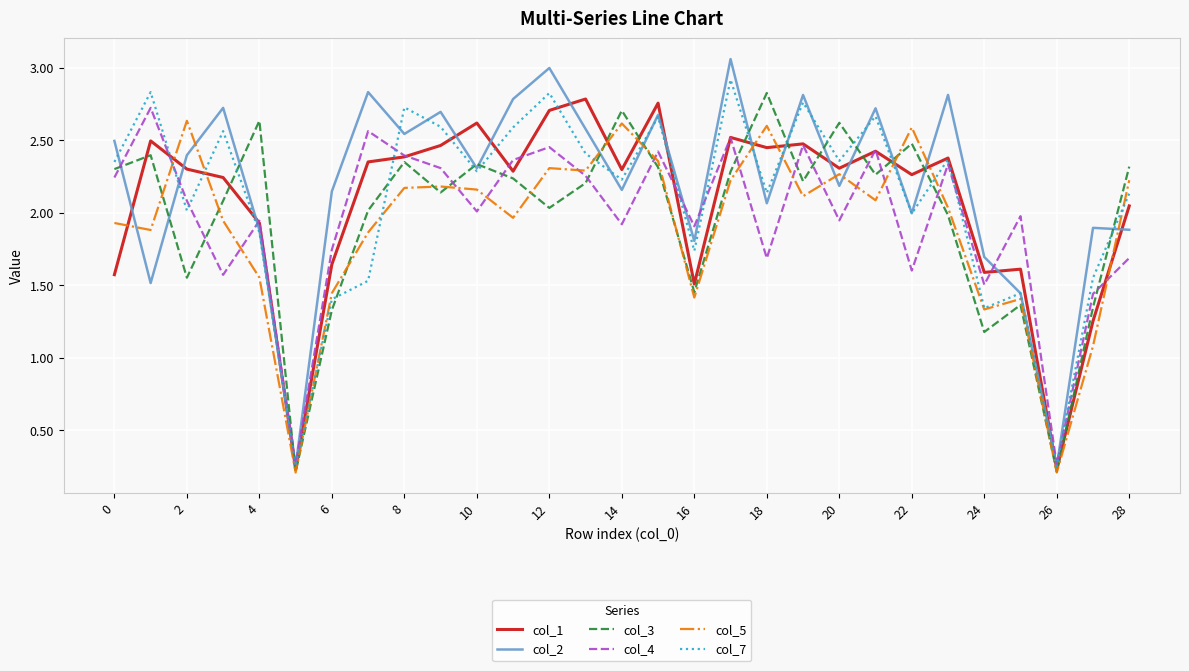

How many times do col_3 and col_1 cross each other?

12